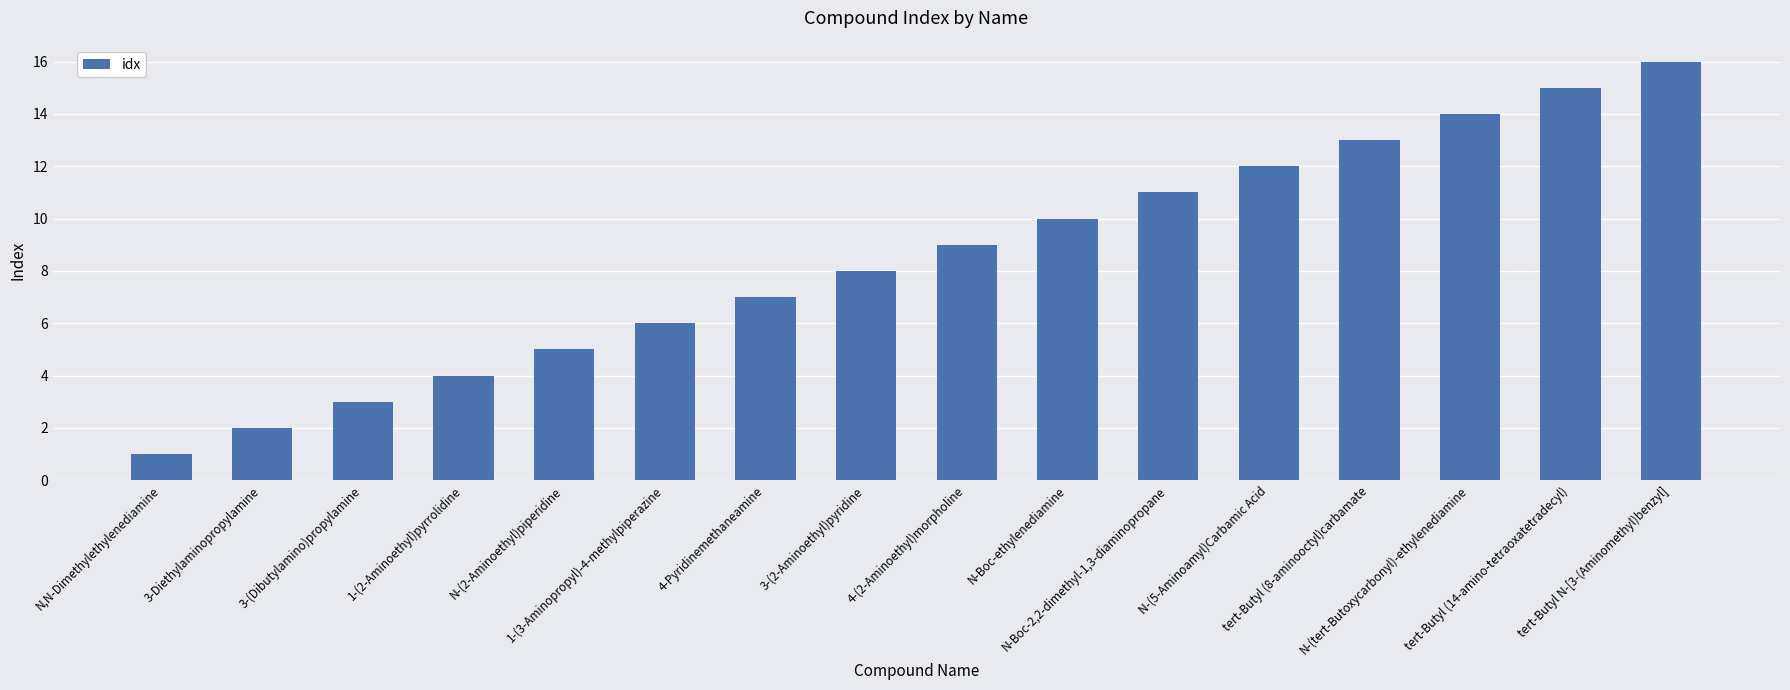

List the labels in order of value, largest first.

tert-Butyl N-[3-(Aminomethyl)benzyl], tert-Butyl (14-amino-tetraoxatetradecyl), N-(tert-Butoxycarbonyl)-ethylenediamine, tert-Butyl (8-aminooctyl)carbamate, N-(5-Aminoamyl)Carbamic Acid, N-Boc-2,2-dimethyl-1,3-diaminopropane, N-Boc-ethylenediamine, 4-(2-Aminoethyl)morpholine, 3-(2-Aminoethyl)pyridine, 4-Pyridinemethaneamine, 1-(3-Aminopropyl)-4-methylpiperazine, N-(2-Aminoethyl)piperidine, 1-(2-Aminoethyl)pyrrolidine, 3-(Dibutylamino)propylamine, 3-Diethylaminopropylamine, N,N-Dimethylethylenediamine